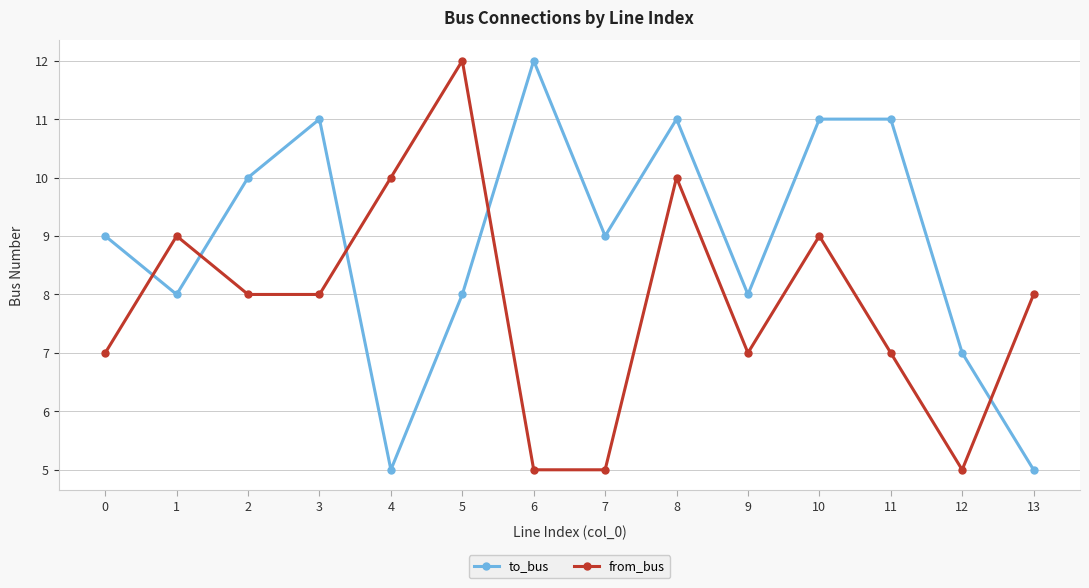

List the series in order of their overall mean, highest first.

to_bus, from_bus